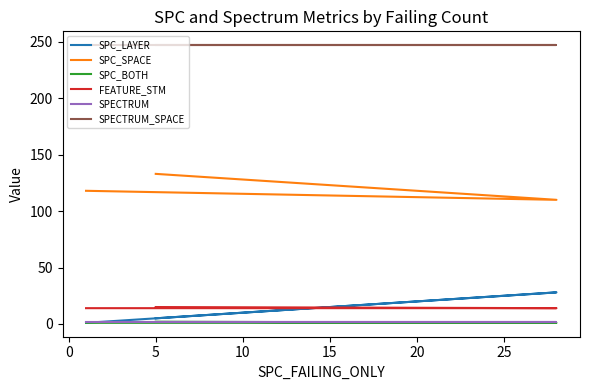

What is the label of the 3rd point from the left?

5